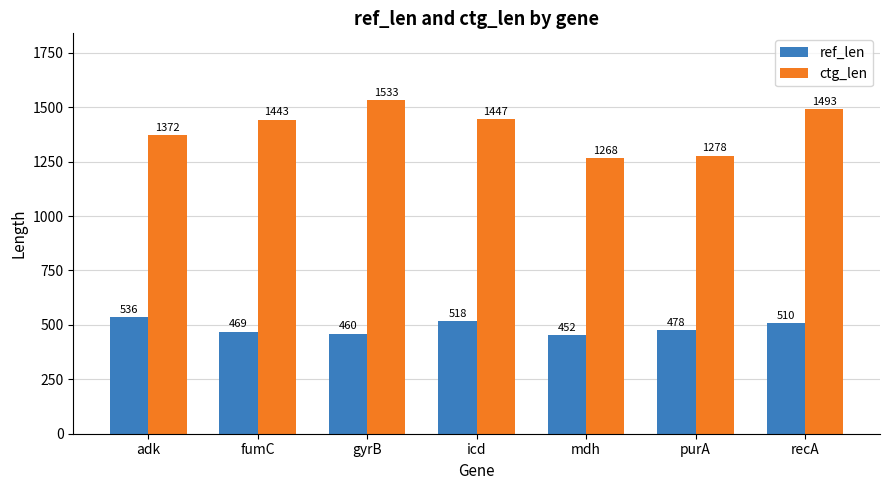

List the labels in order of ref_len value, smallest first.

mdh, gyrB, fumC, purA, recA, icd, adk